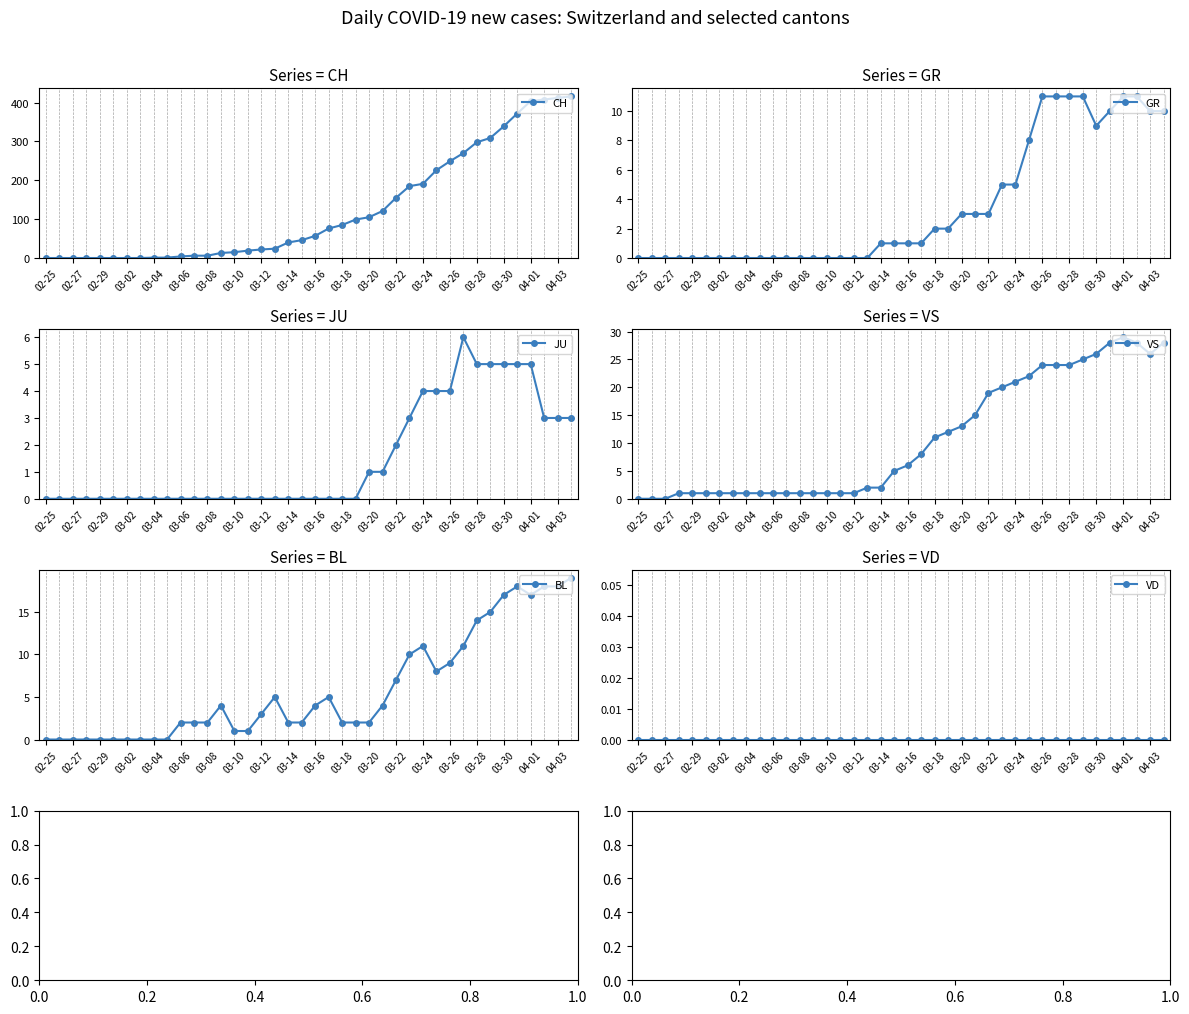

How many lines are shown in the chart?

6